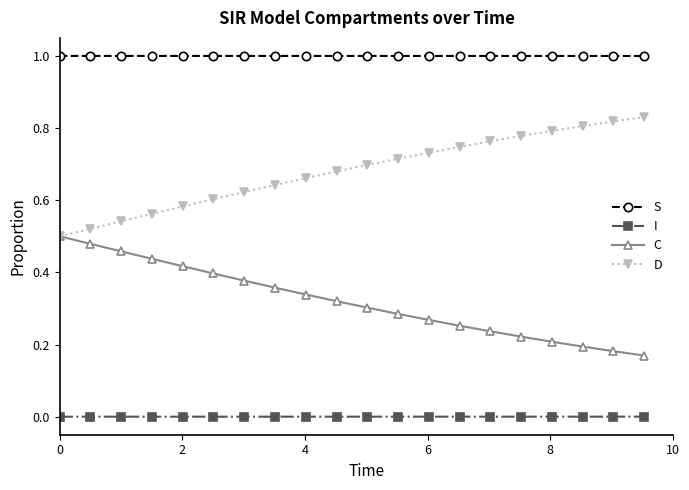

Rank the series by their average value, from highest to lowest.

S, D, C, I